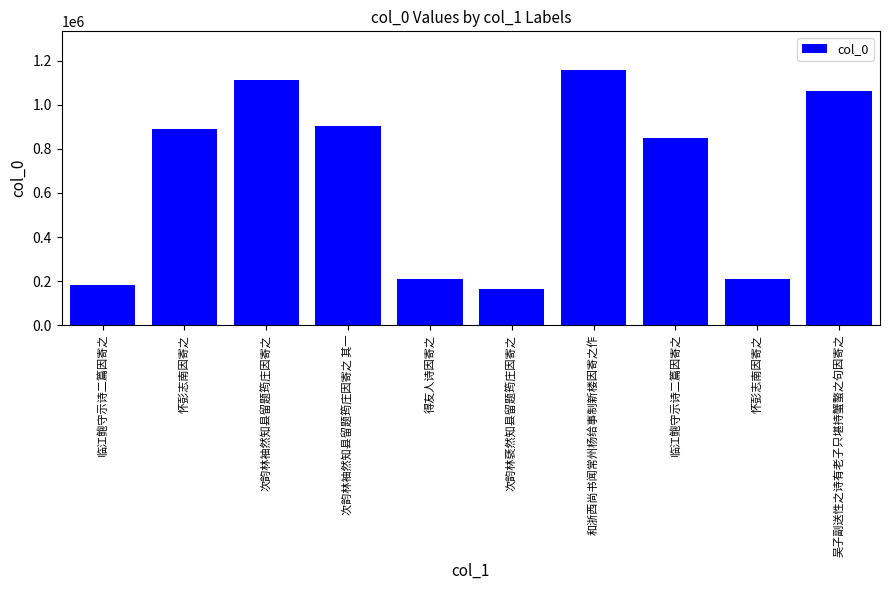

What is the change in value from 临江鲍守示诗二篇因寄之 to 次韵林袖然知县留题筠庄因寄之 其一?

+723270